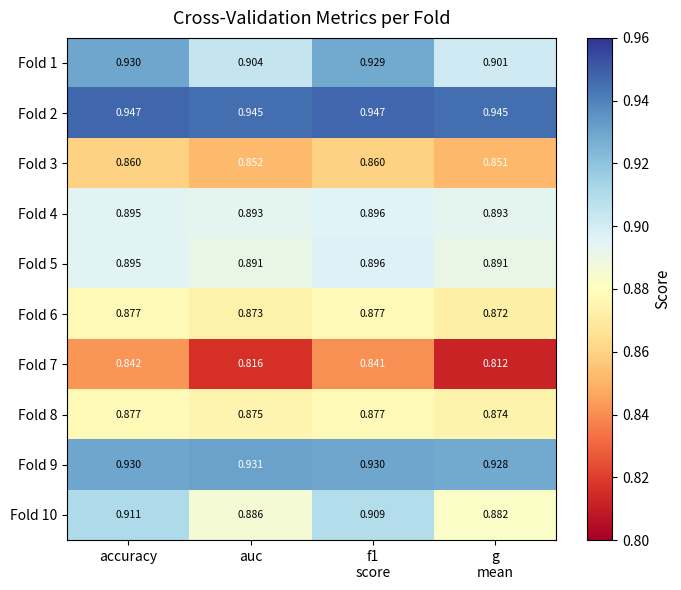

At which label does Fold 9 reach its peak?

auc